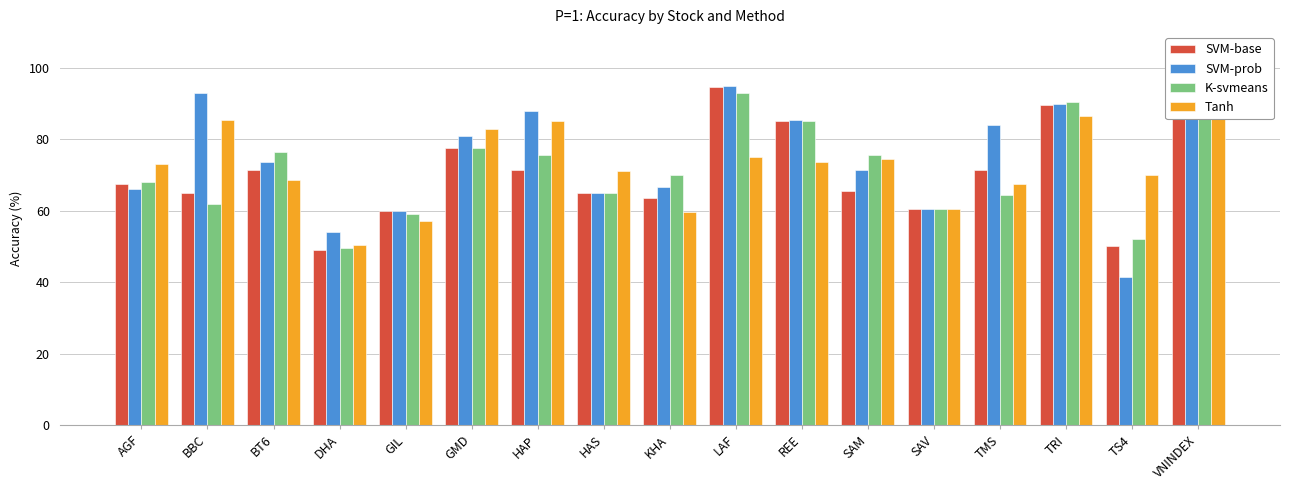

At which label does Tanh reach its minimum?

DHA